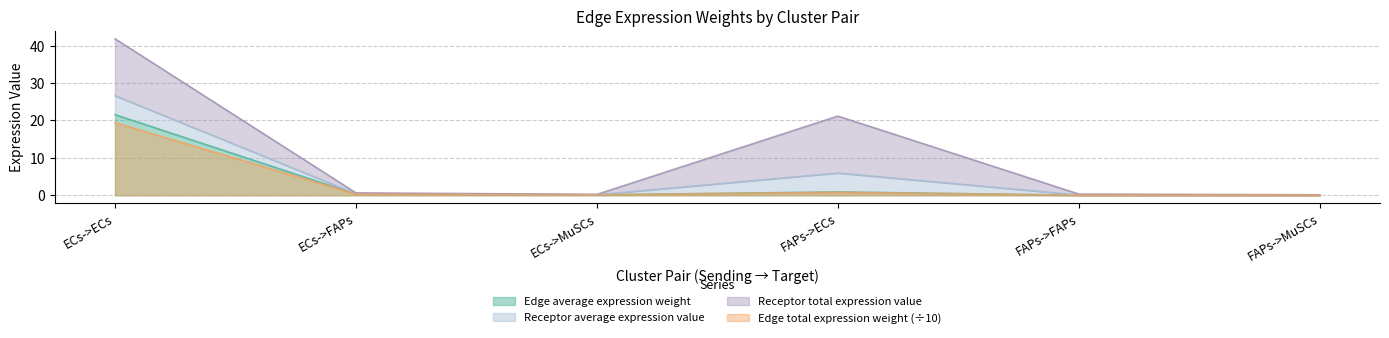

At which category does the chart reach its peak across all series?

ECs->ECs